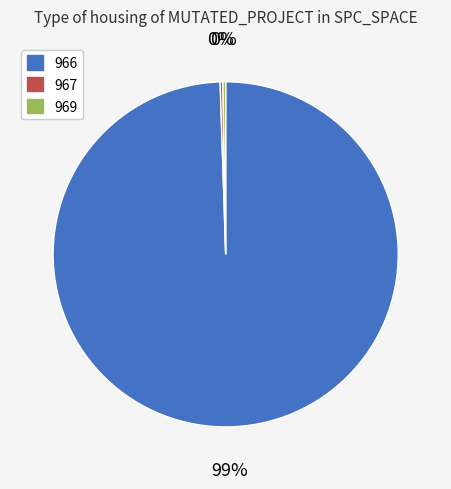

Is there a majority slice in this chart?

Yes